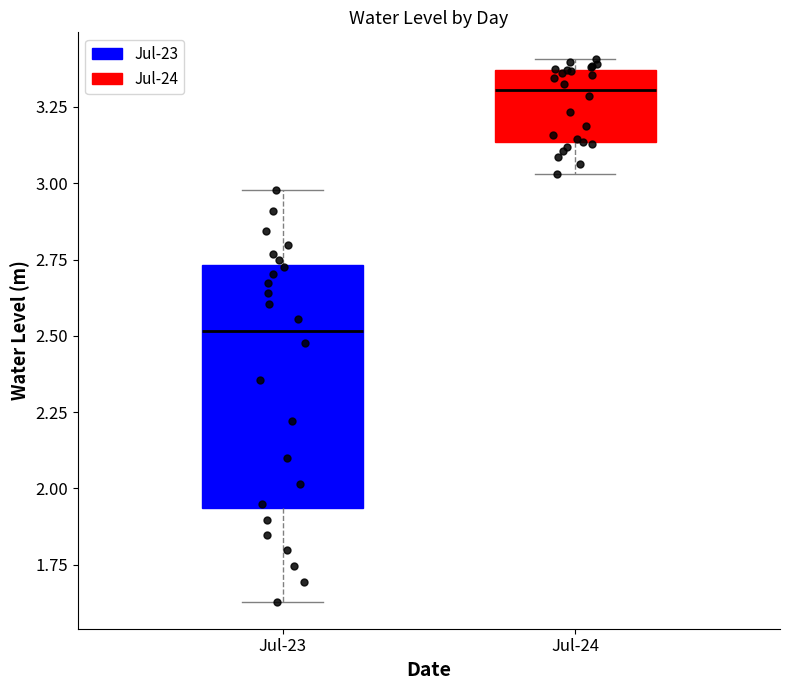

Comparing the boxes themselves (not the whiskers), which one is the tallest?

Jul-23